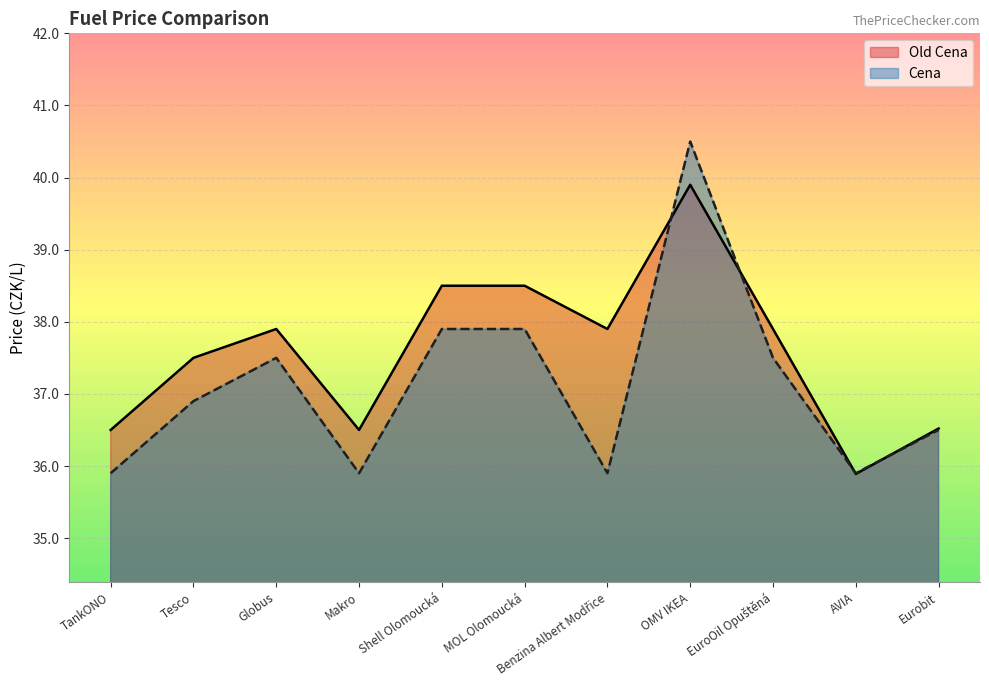

Rank the categories by Old Cena value from lowest to highest.

AVIA, TankONO, Makro, Eurobit, Tesco, Globus, Benzina Albert Modřice, EuroOil Opuštěná, Shell Olomoucká, MOL Olomoucká, OMV IKEA